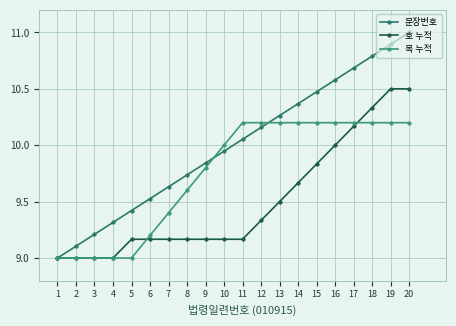

At 9, list the series in order from smallest to largest.

호 누적, 목 누적, 문장번호